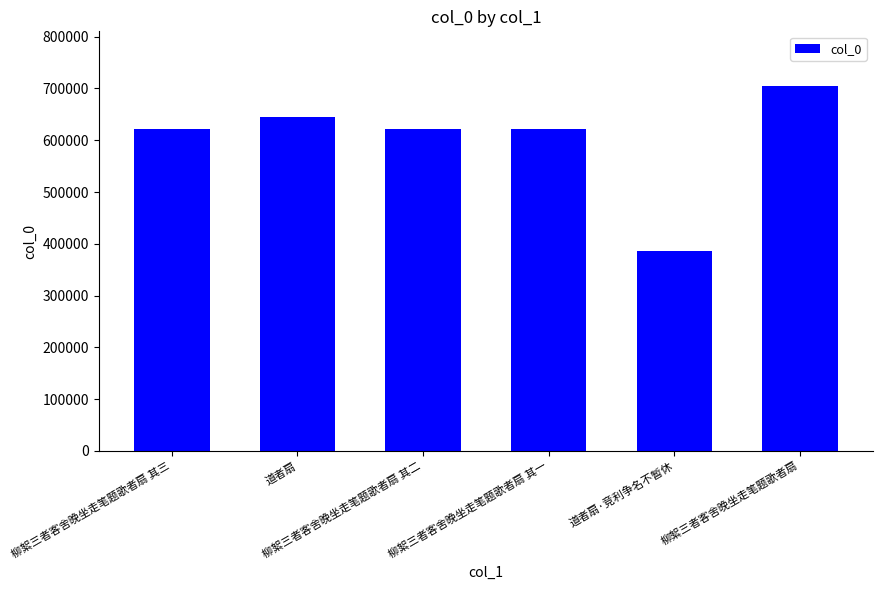

What is the value of the 5th bar from the left?

385390